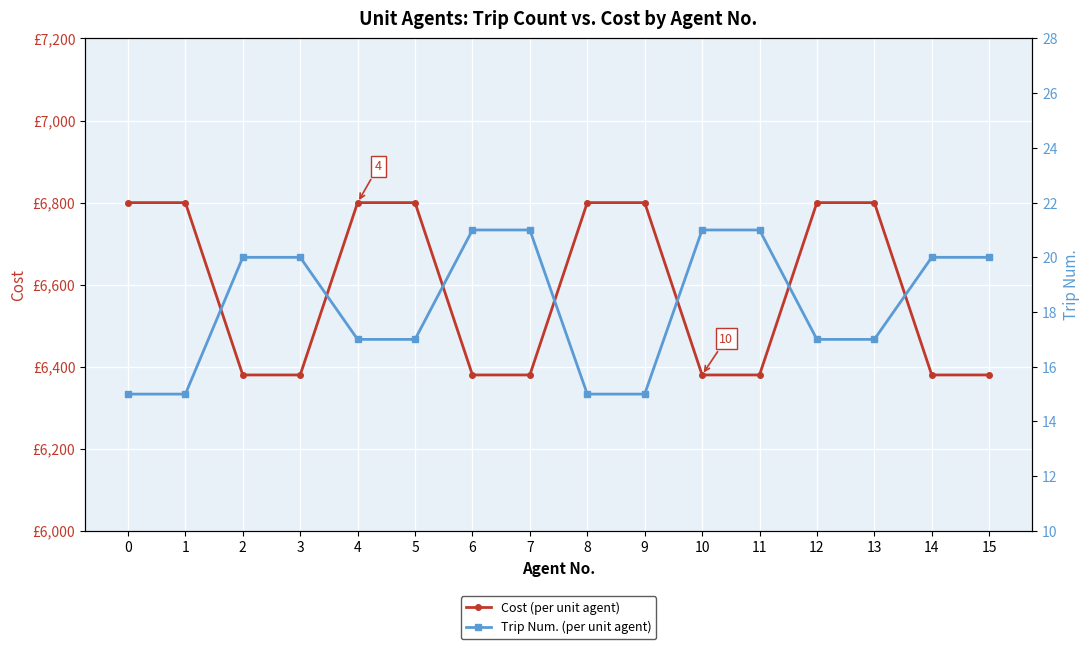

True or false: Cost (per unit agent) and Trip Num. (per unit agent) cross at least once.

False